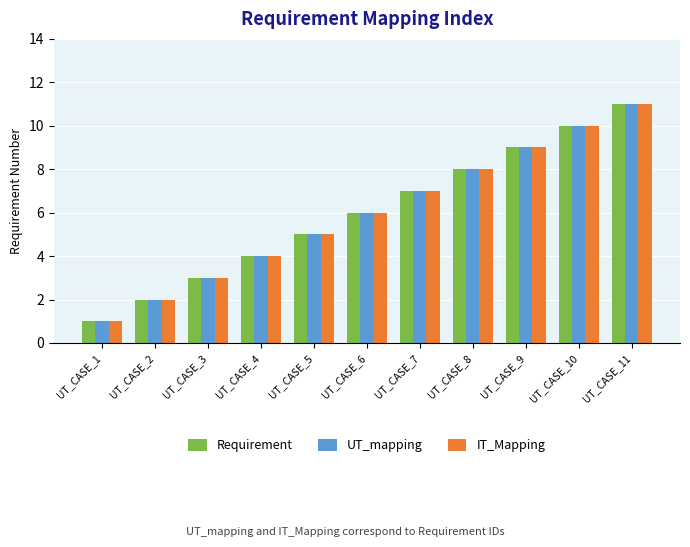

What is the sum of all Requirement values?

66